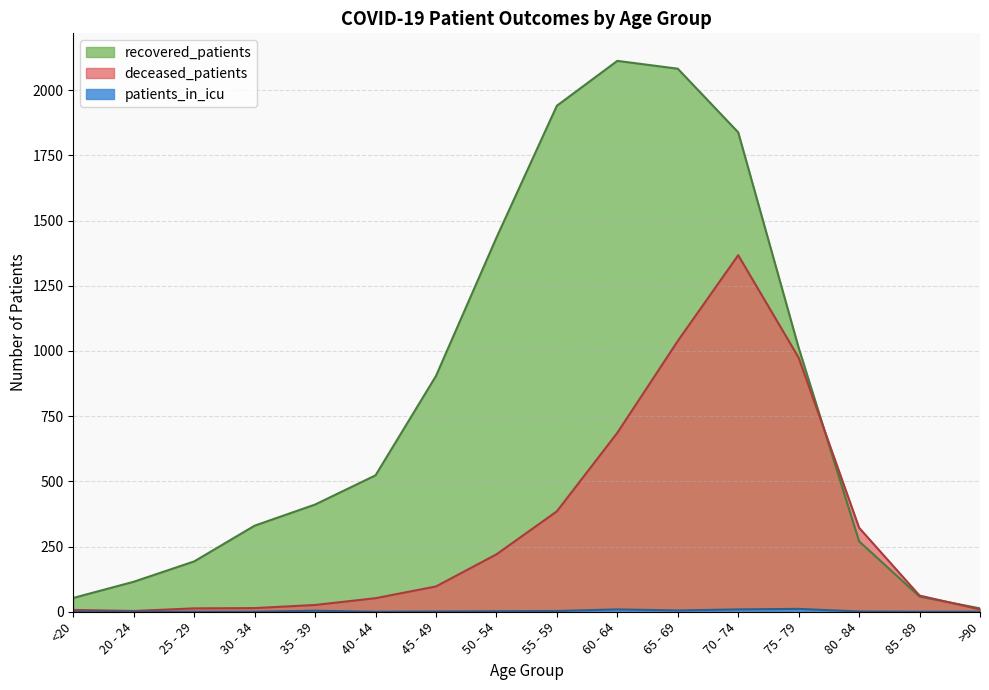

What is the sum of the deceased_patients values at 60 - 64 and 30 - 34?

700